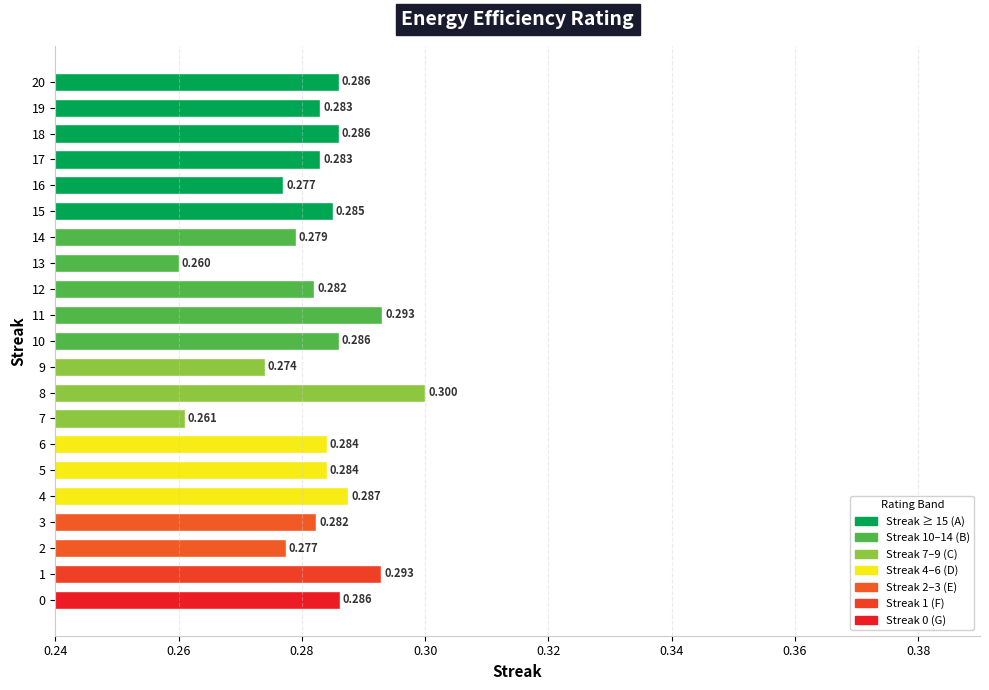

How many data points does each series have?

21